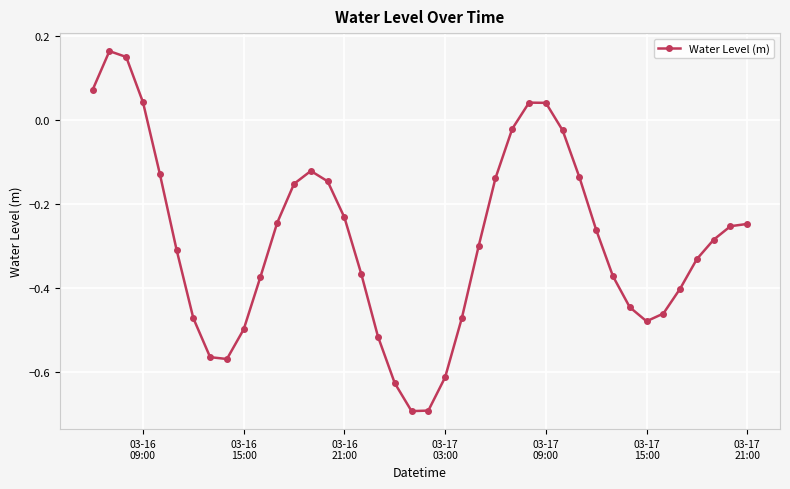

Does the chart have visible grid lines?

Yes